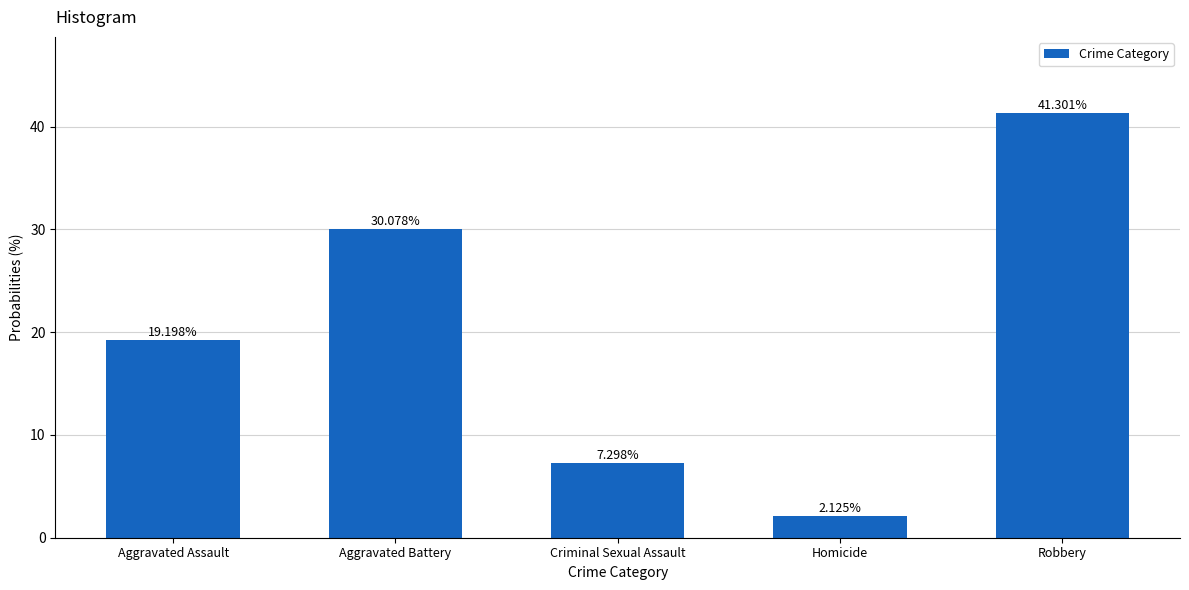

How many values are below 19?

2